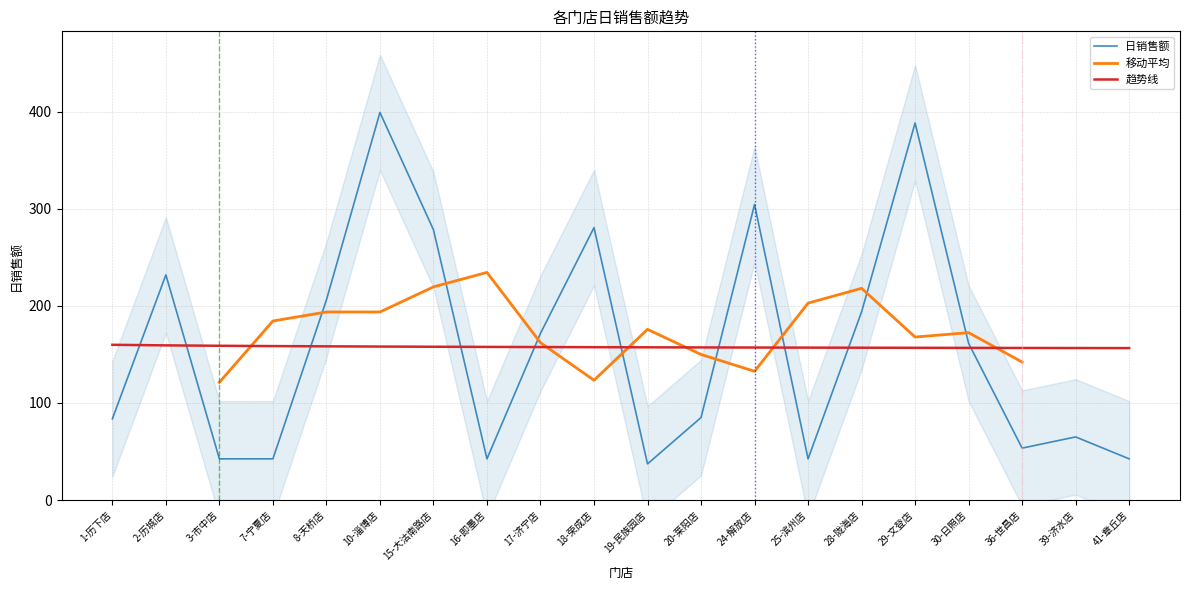

What is the change in value from 29-文登店 to 30-日照店?

-226.9